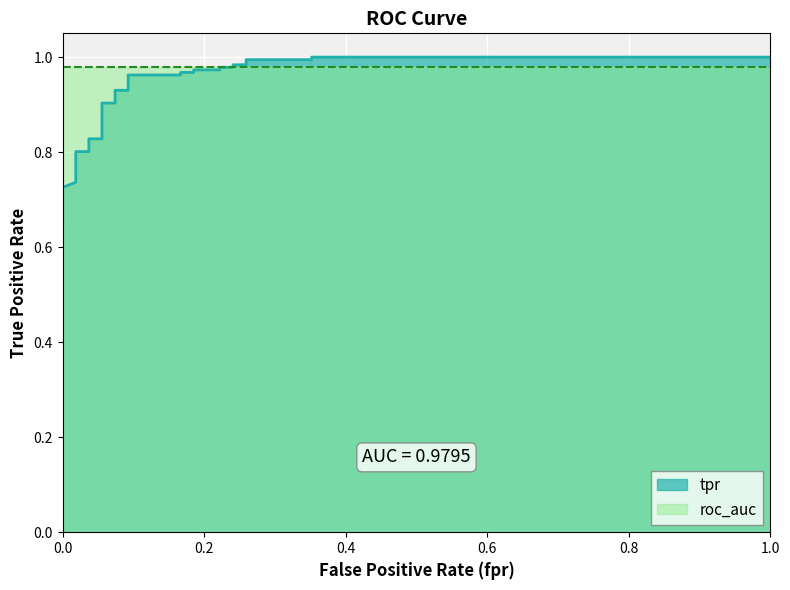

How many categories are shown in the chart?

28